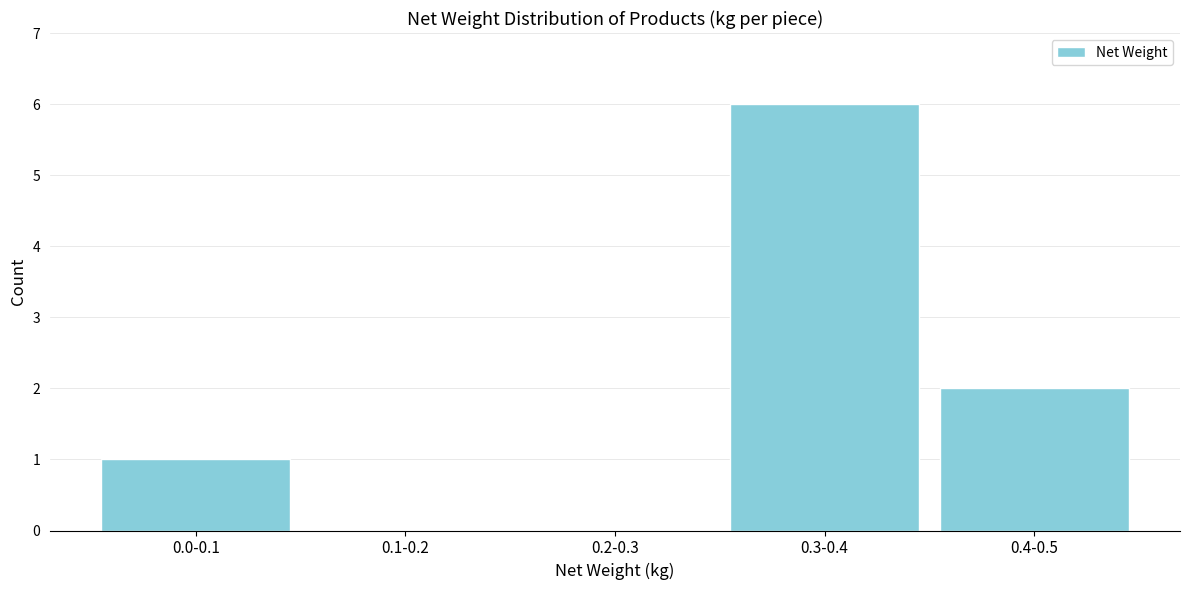

Reading left to right, transcribe all the data shown in this chart.

0.0-0.1=1	0.1-0.2=0	0.2-0.3=0	0.3-0.4=6	0.4-0.5=2